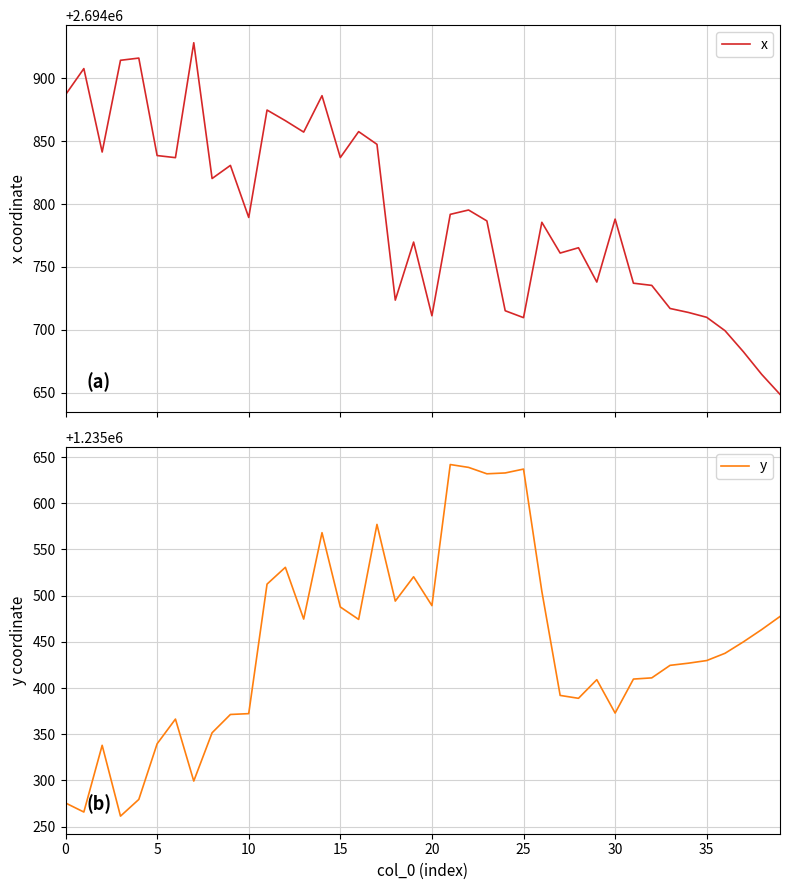

What is the difference between the maximum and minimum values in the y series?

380.5